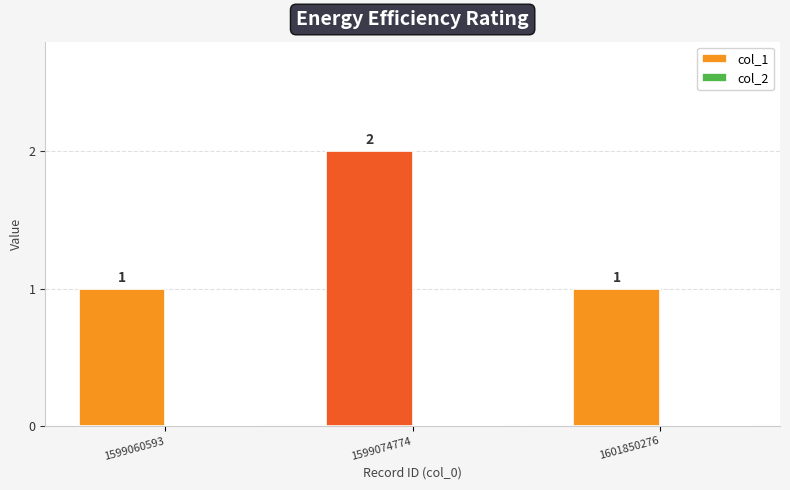

What is the value of the 1st bar from the left?

1